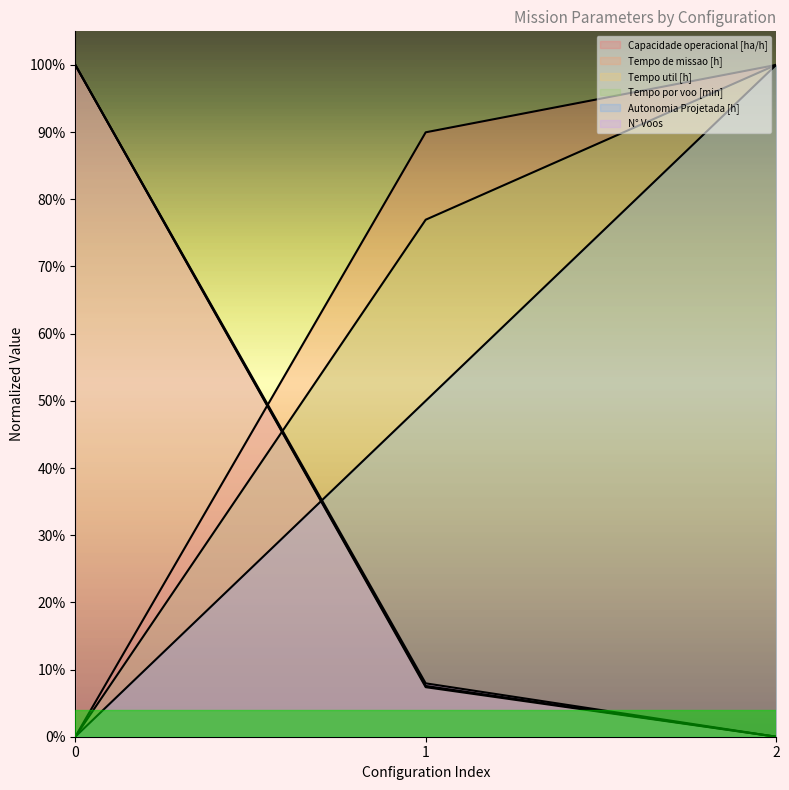

List the series in order of their peak value, highest first.

Capacidade operacional [ha/h], Tempo de missao [h], Tempo util [h], Tempo por voo [min], Autonomia Projetada [h], N° Voos